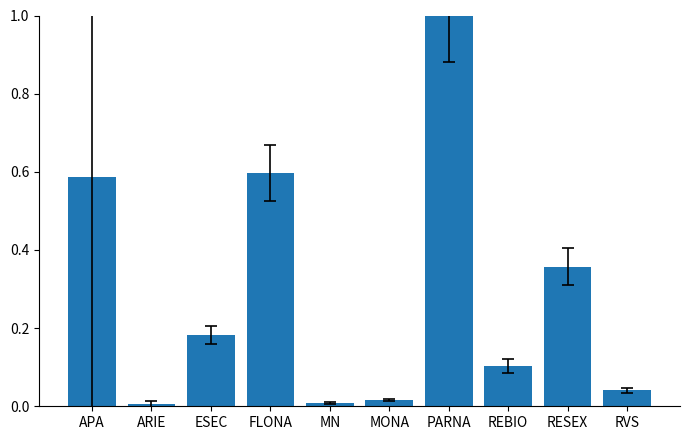

What is the sum of all values?

2.9